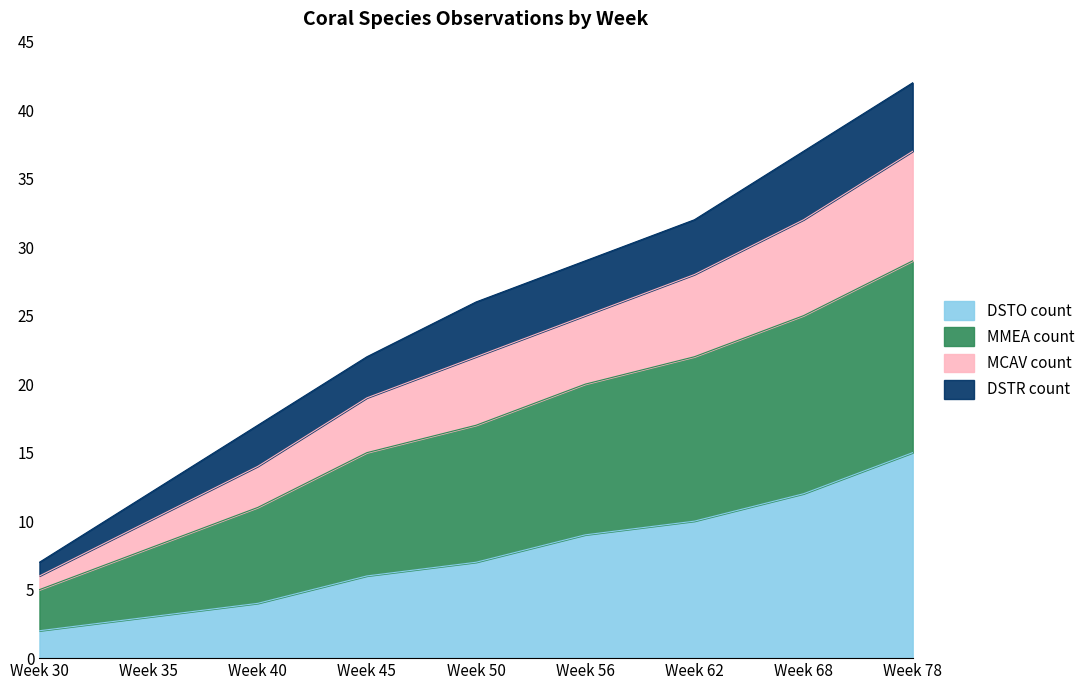

What is the total value across all series at Week 56?

29